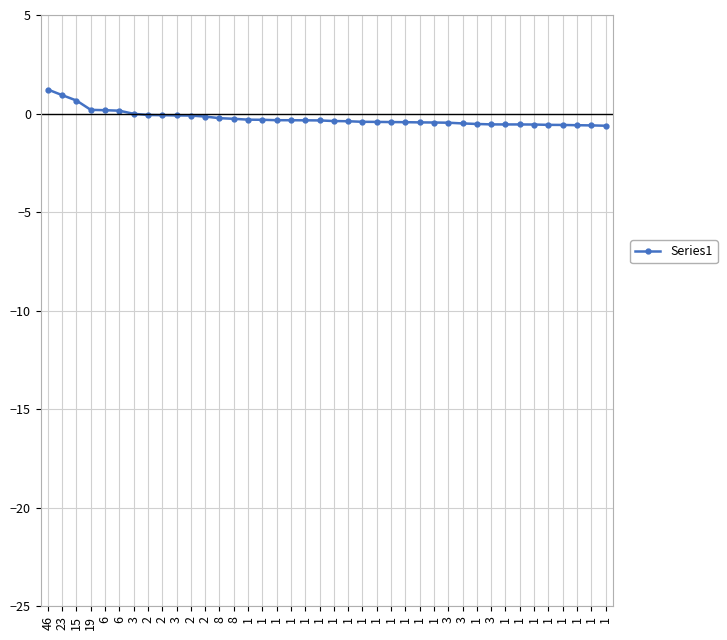

What is the difference between the values at 3 and 19?

0.3